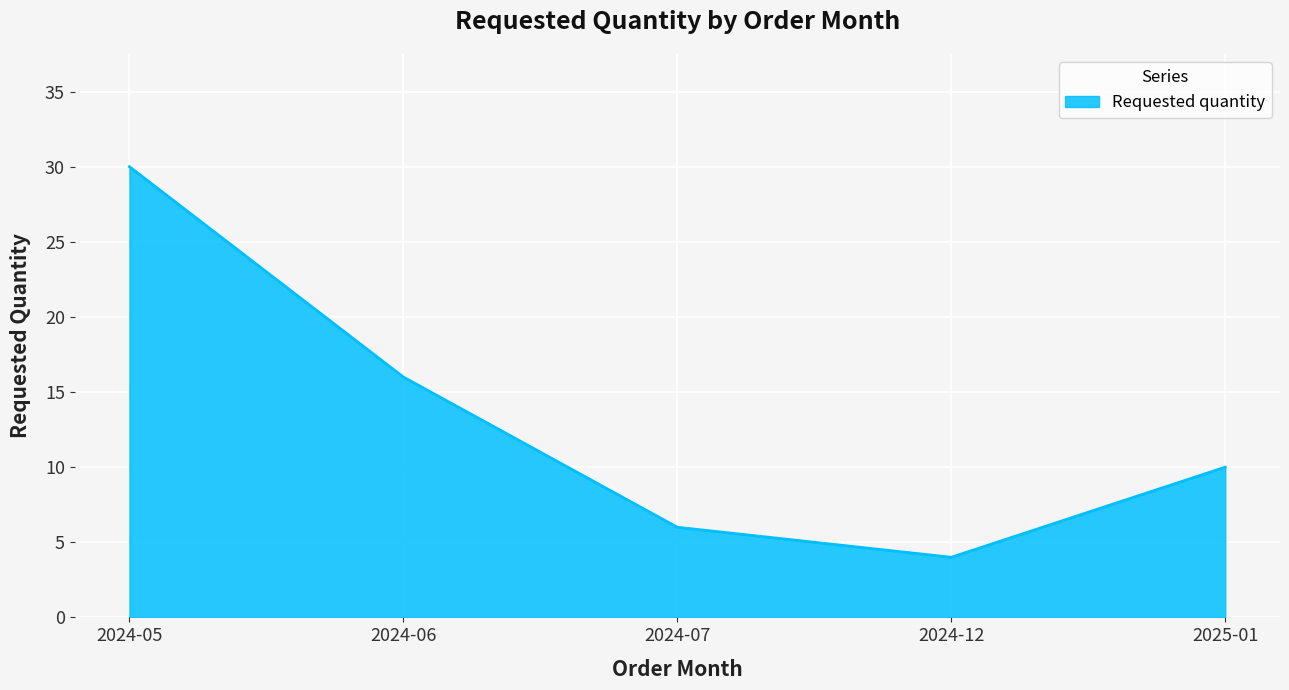

Where is the first local minimum?

2024-12